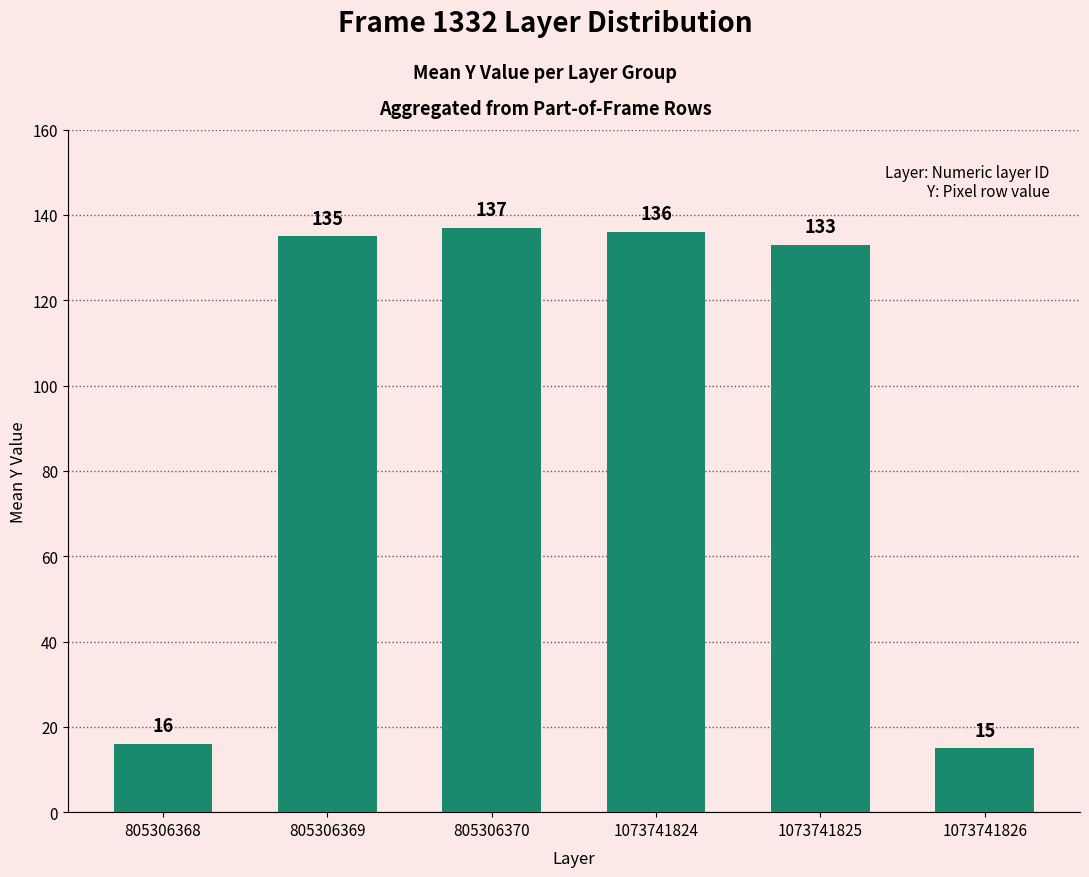

What is the change in value from 1073741824 to 1073741825?

-3